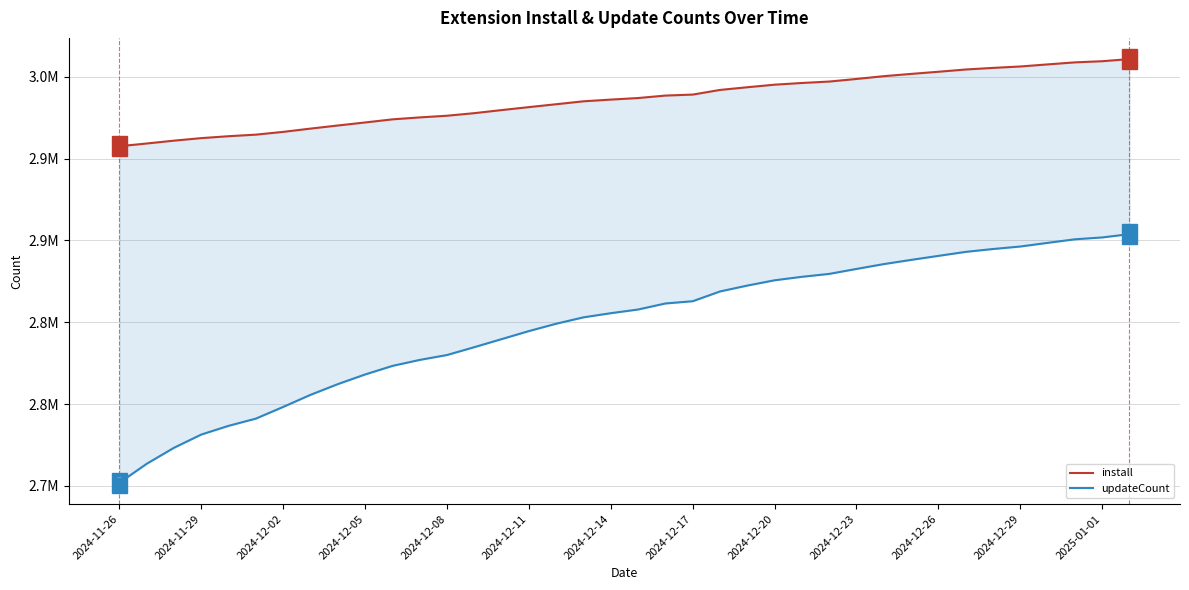

Does the chart display data point markers on the line(s)?

No